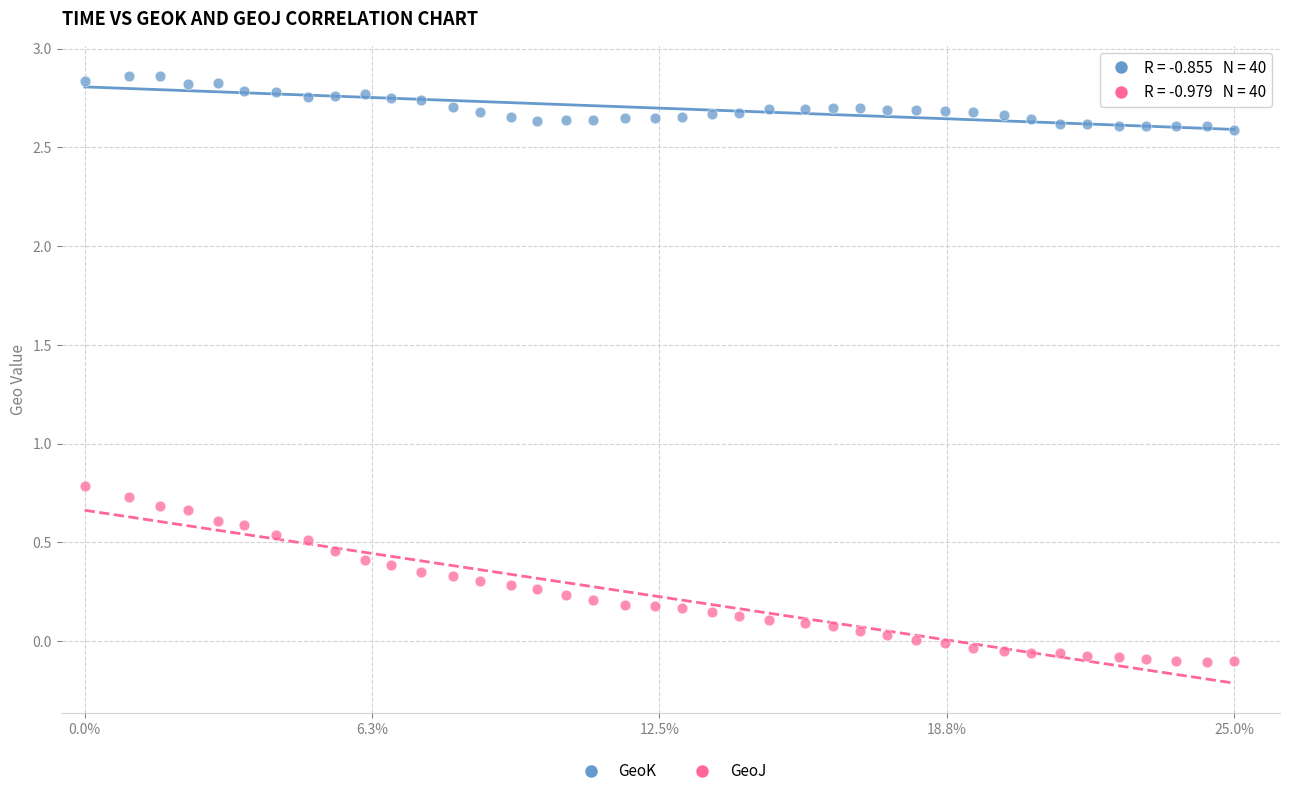

Across all data points, what is the range of Y values (max minus min)?

3.0